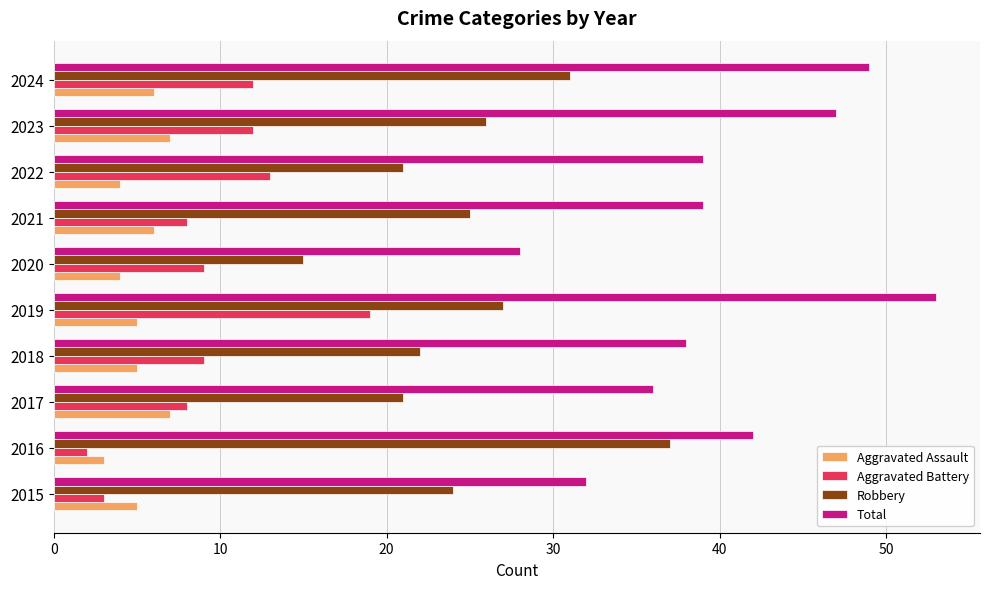

Count the number of categories in the chart.

10